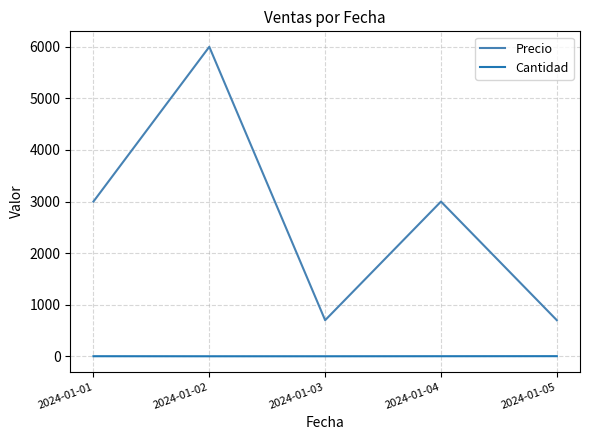

What value does the Cantidad series have at 2024-01-05?

3